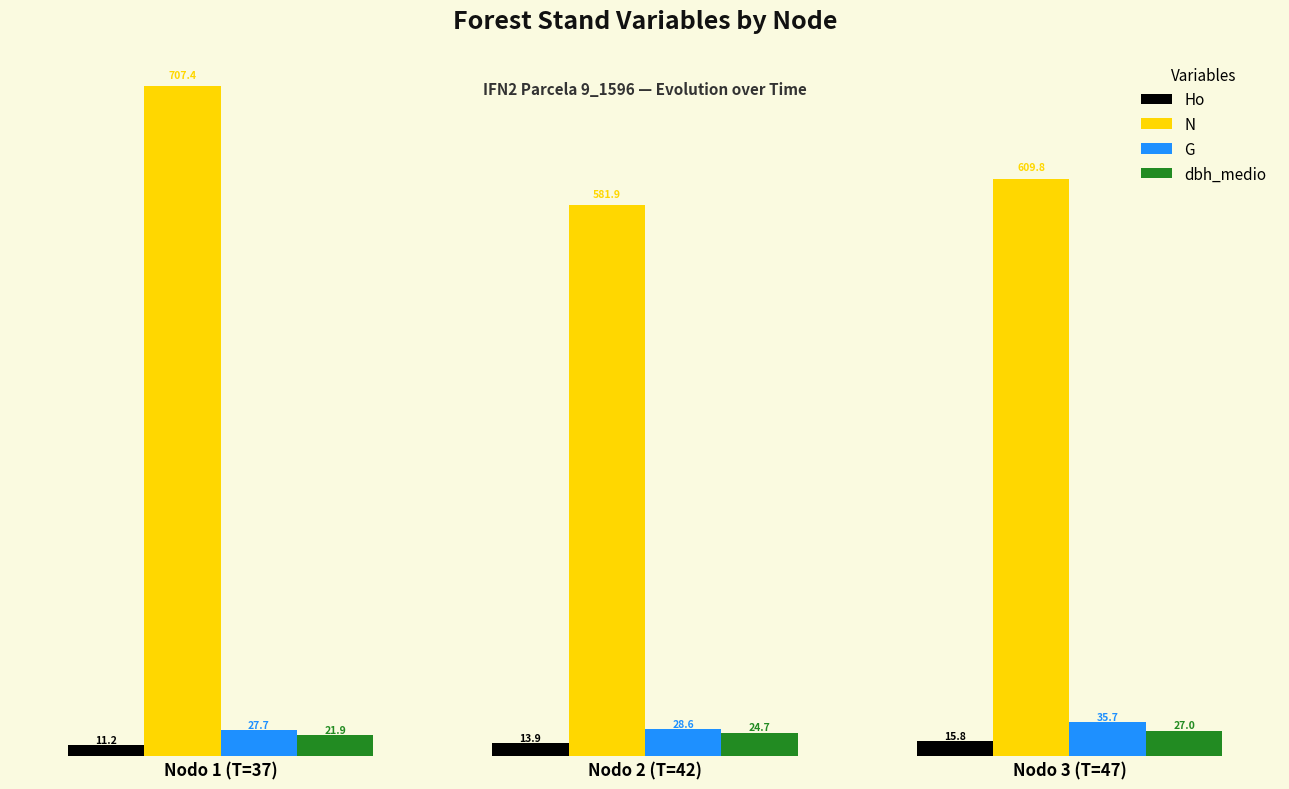

Is it true that Ho equals 11.2 at Nodo 1 (T=37)?

True